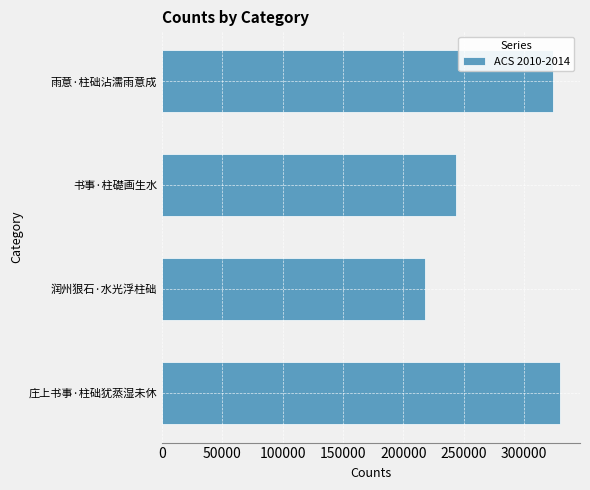

Rank the categories by value from lowest to highest.

润州狠石·水光浮柱础, 书事·柱礎画生水, 雨意·柱础沾濡雨意成, 庄上书事·柱础犹蒸湿未休